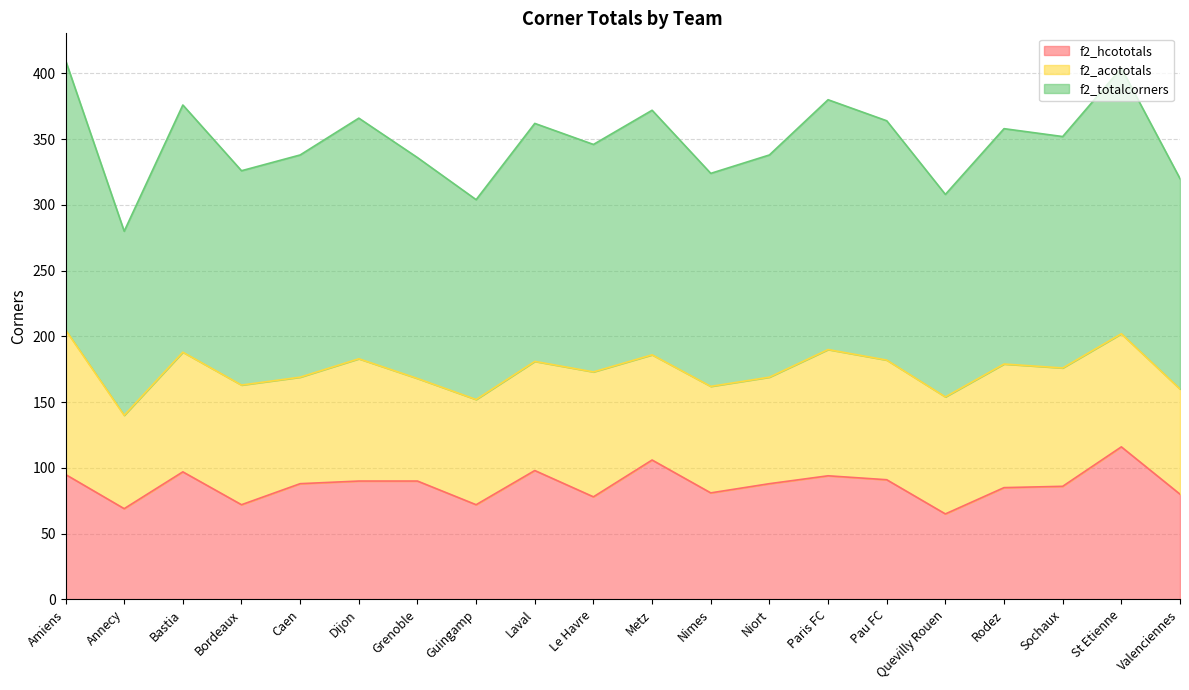

True or false: f2_totalcorners has more than 2 interior local peaks.

True